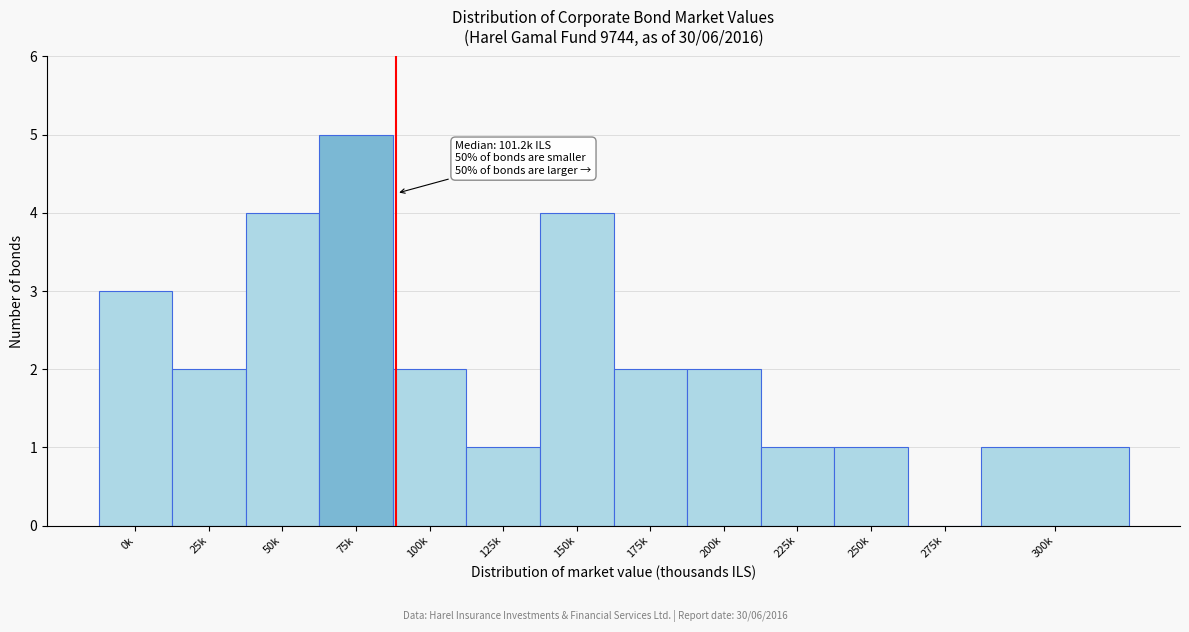

Reading right to left, what are all the values shown in this chart?

300k=1	275k=0	250k=1	225k=1	200k=2	175k=2	150k=4	125k=1	100k=2	75k=5	50k=4	25k=2	0k=3